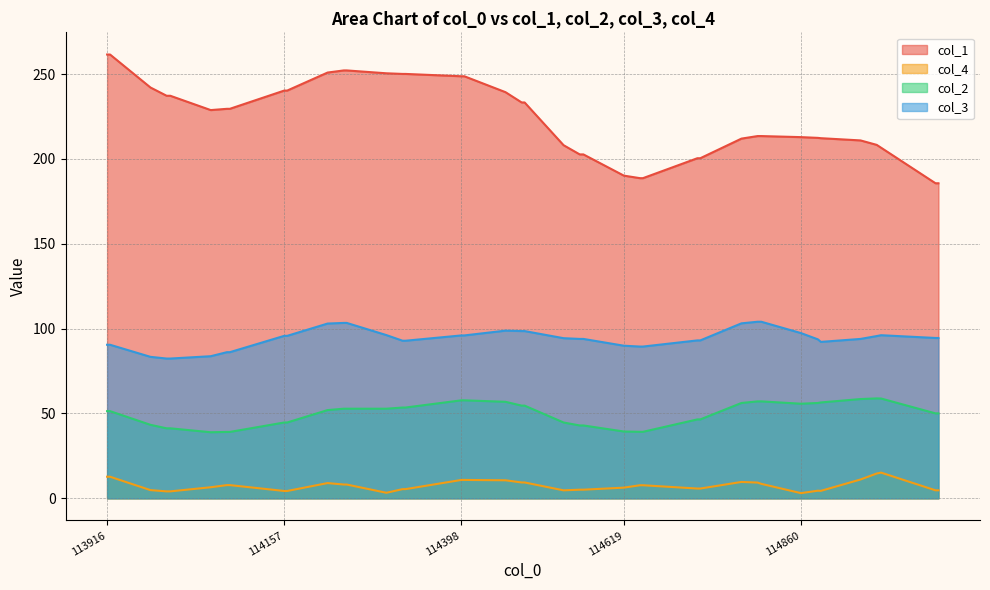

True or false: col_2 and col_1 cross at least once.

False